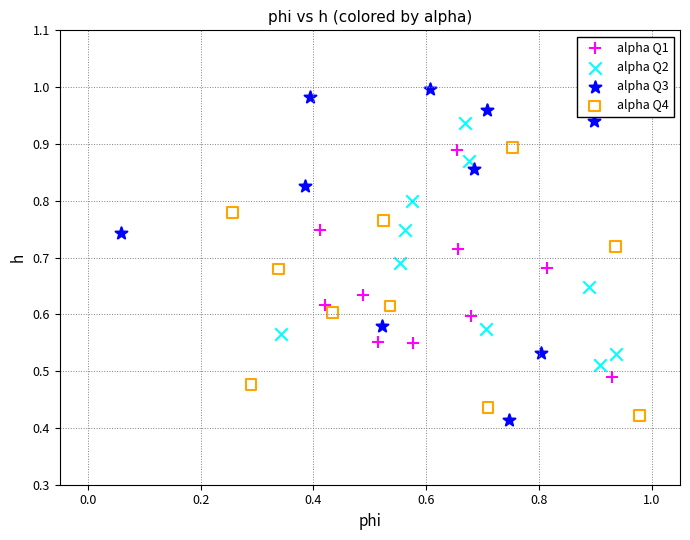

Which series has the largest Y range (max minus min)?

alpha Q3